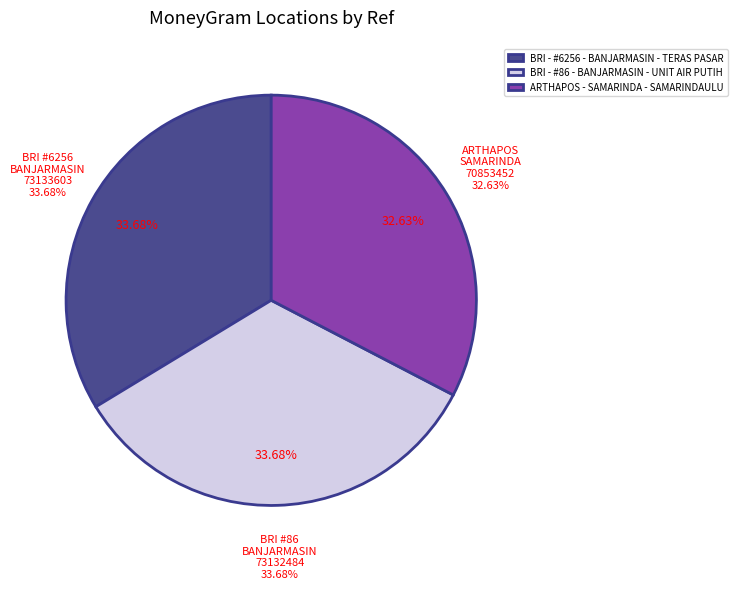

To the nearest percent, what is the difference between the largest and smallest slice percentages?

1%